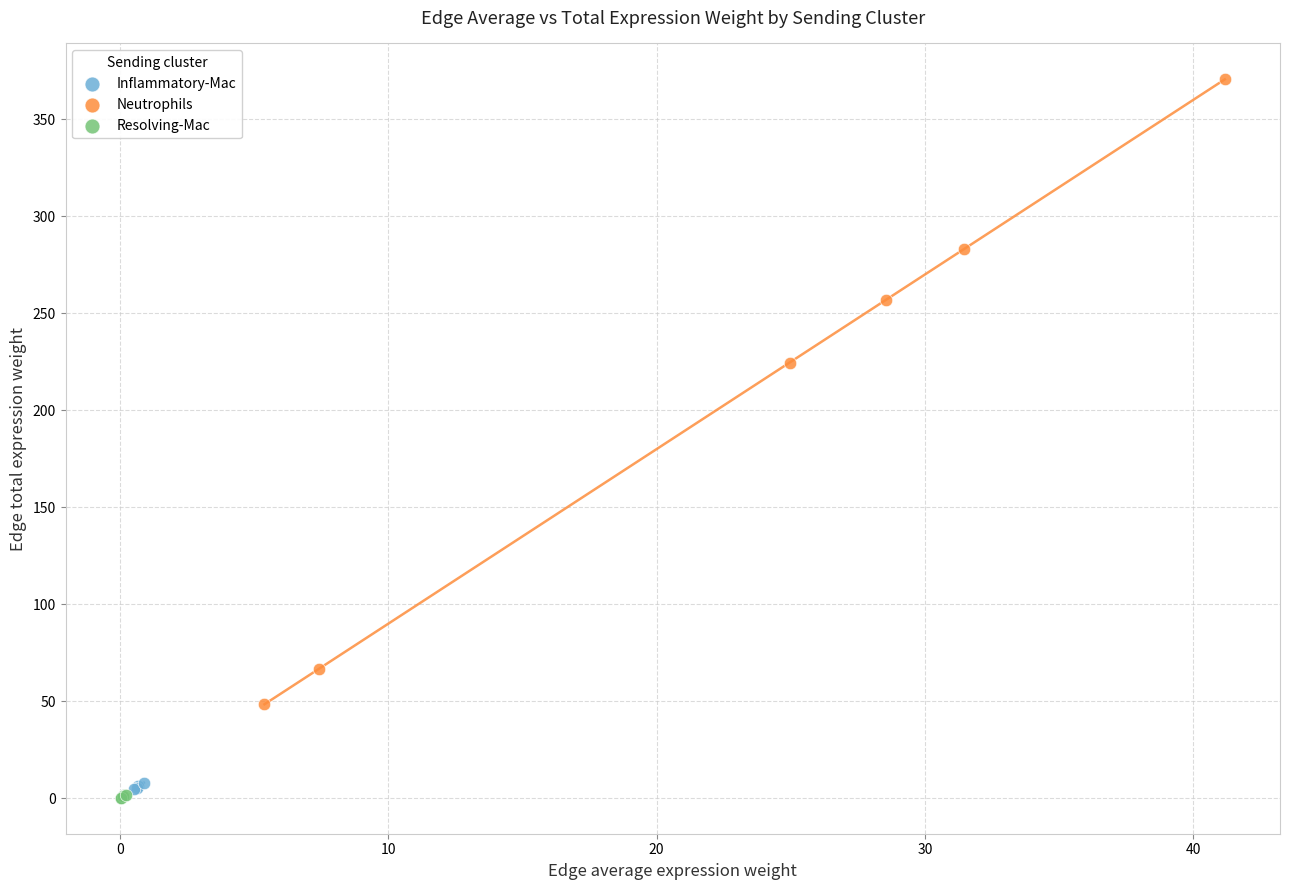

What are all the series names shown in the legend?

Inflammatory-Mac, Neutrophils, Resolving-Mac